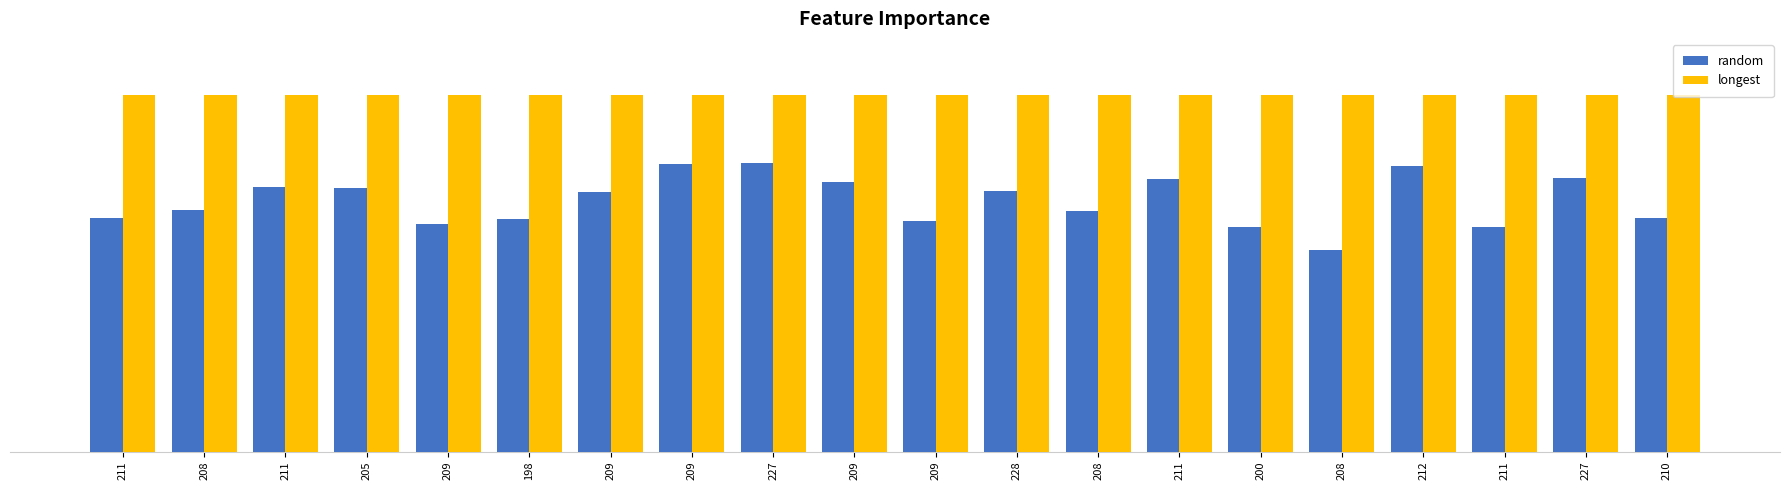

What is the value of the random bar at the 5th from the left?

232